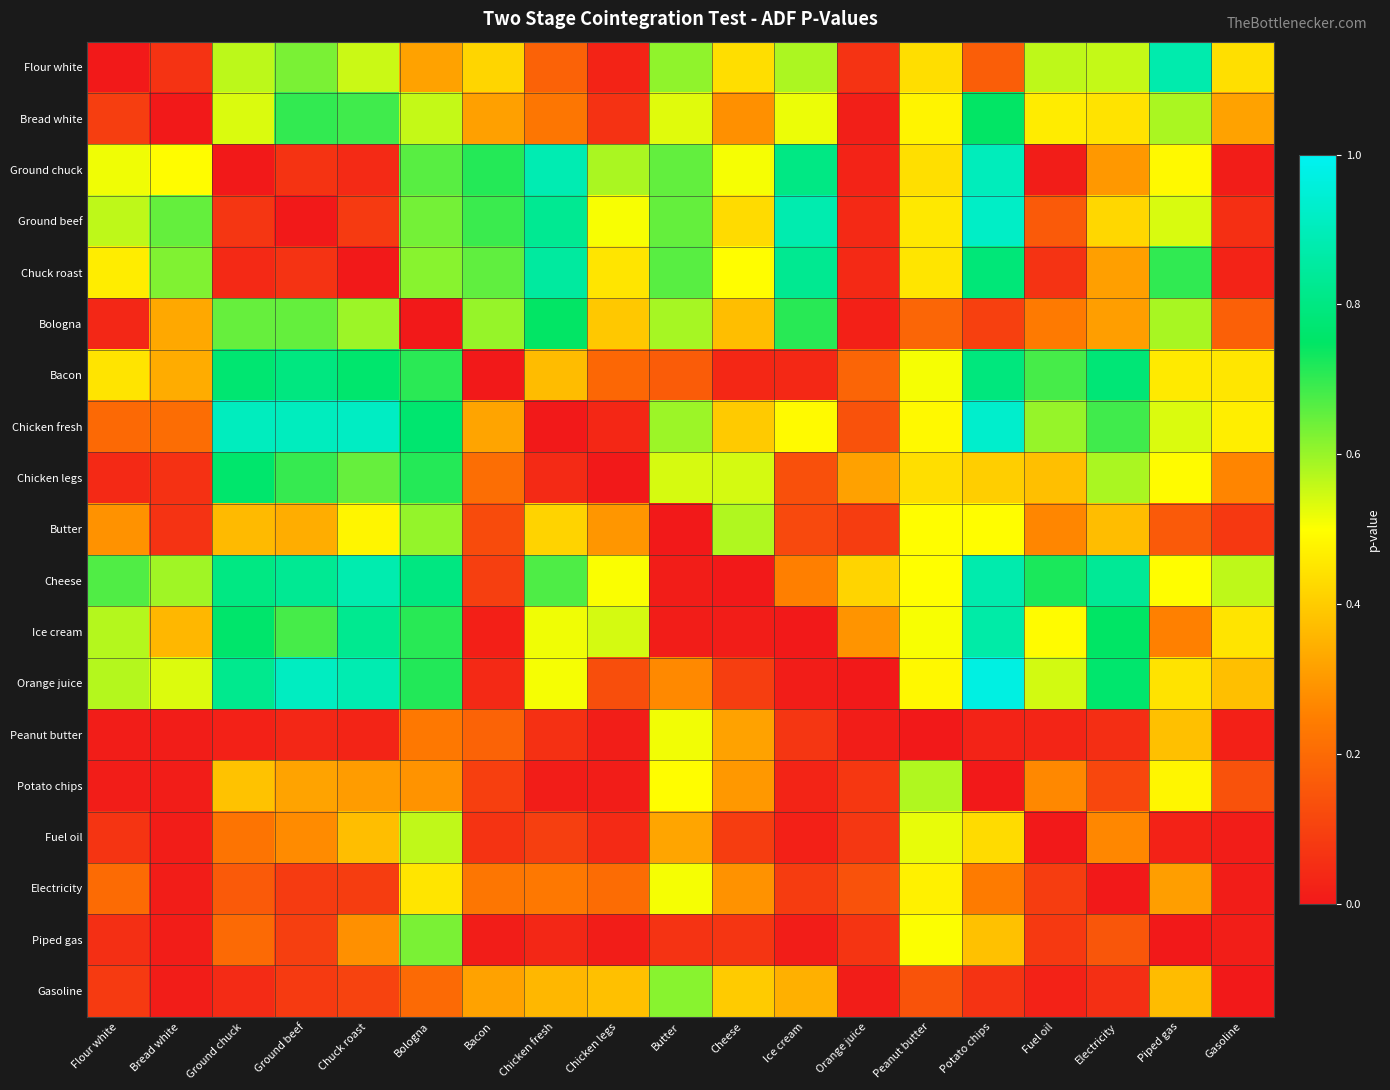

At Chicken legs, list the series in order from smallest to largest.

Chicken legs, Potato chips, Piped gas, Peanut butter, Flour white, Chicken fresh, Fuel oil, Bread white, Orange juice, Bacon, Electricity, Butter, Gasoline, Bologna, Chuck roast, Cheese, Ground beef, Ice cream, Ground chuck